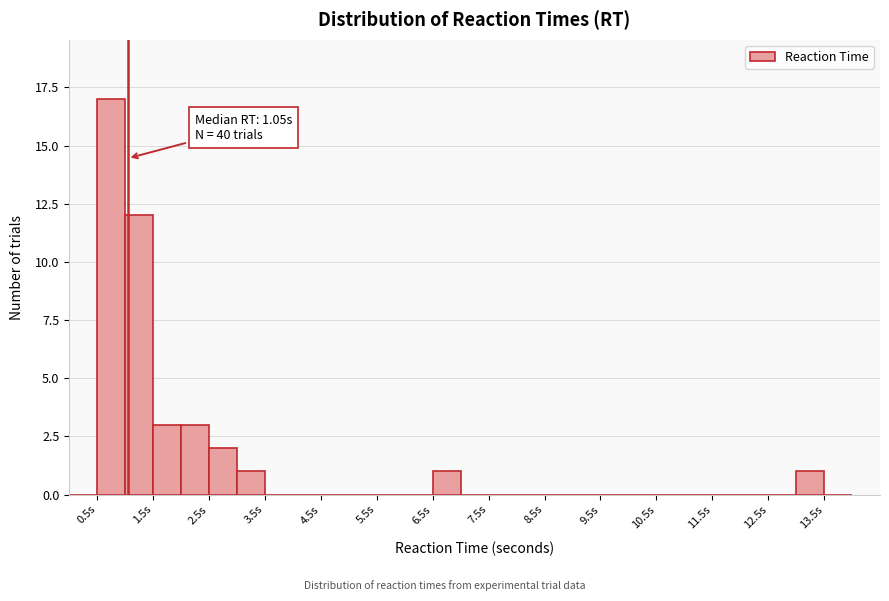

Which range on the x-axis has the tallest bar?

0.5 to 1.0